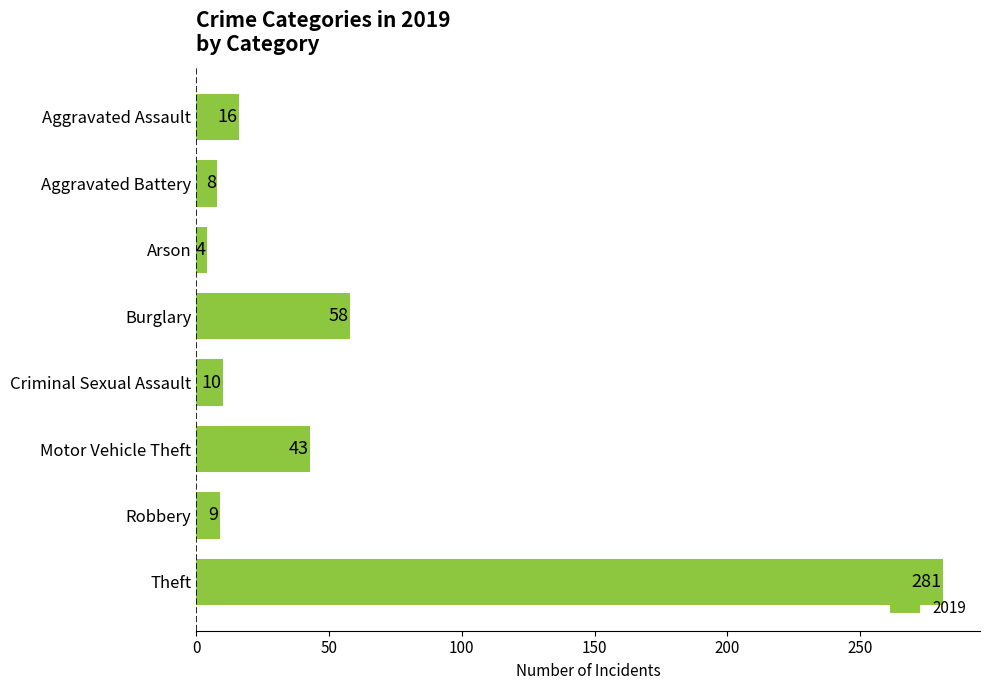

What is the difference between the values at Criminal Sexual Assault and Theft?

271